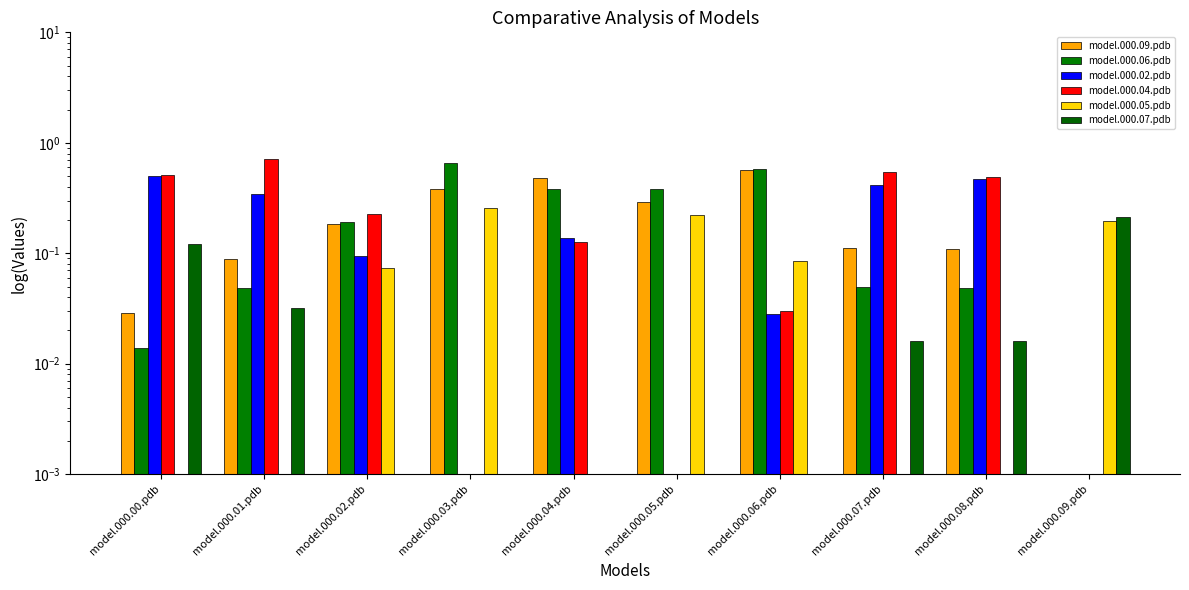

List the labels in order of model.000.06.pdb value, smallest first.

model.000.09.pdb, model.000.00.pdb, model.000.01.pdb, model.000.08.pdb, model.000.07.pdb, model.000.02.pdb, model.000.05.pdb, model.000.04.pdb, model.000.06.pdb, model.000.03.pdb